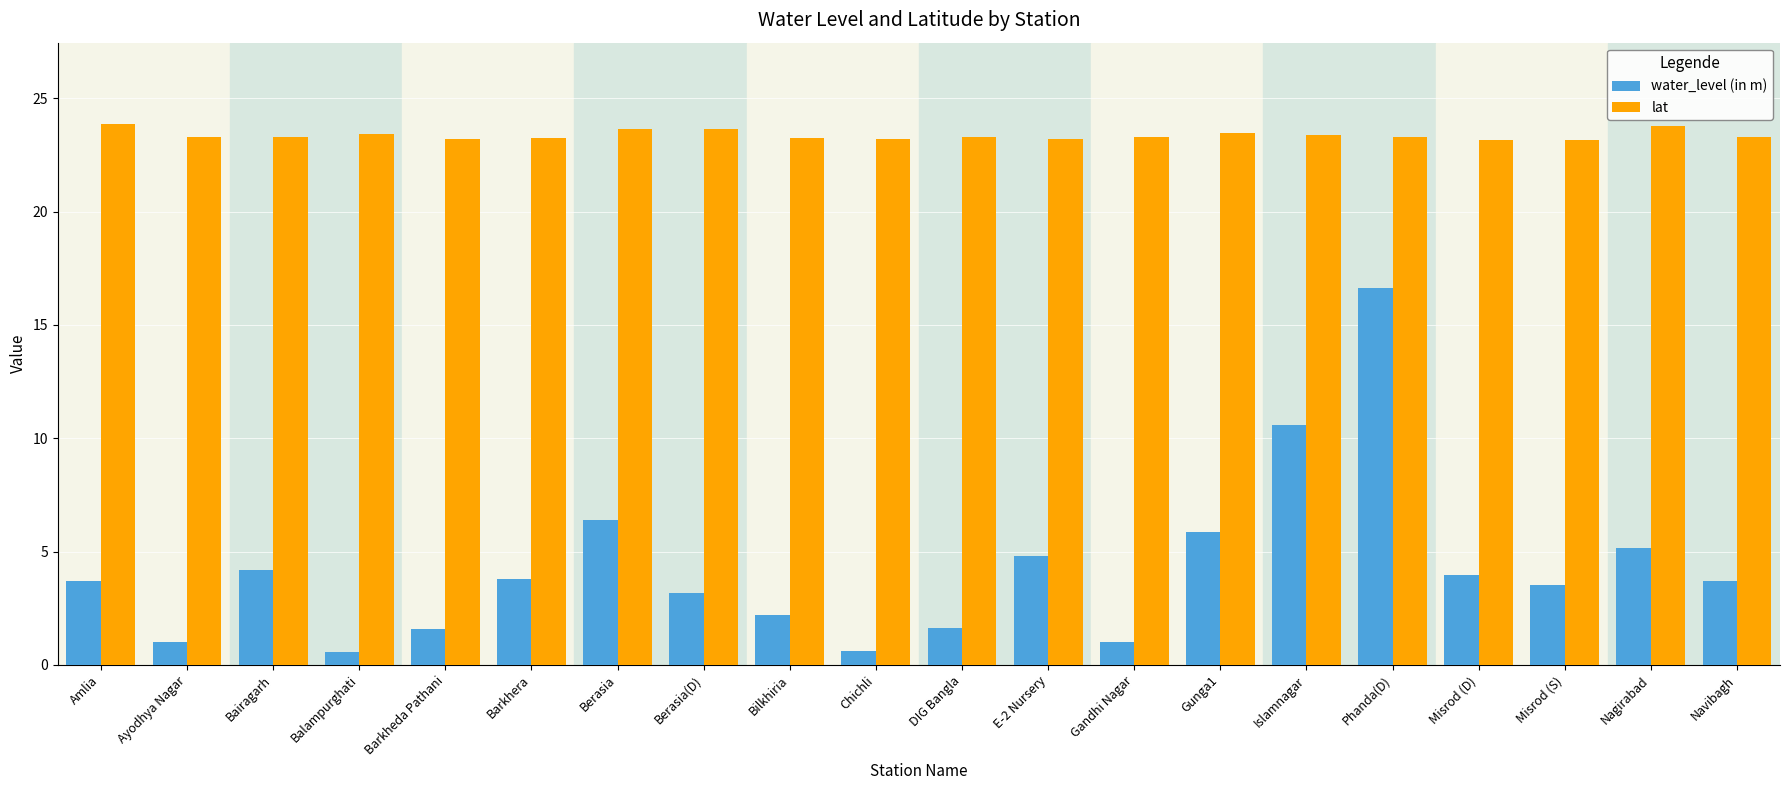

What is the smallest value displayed?

0.6